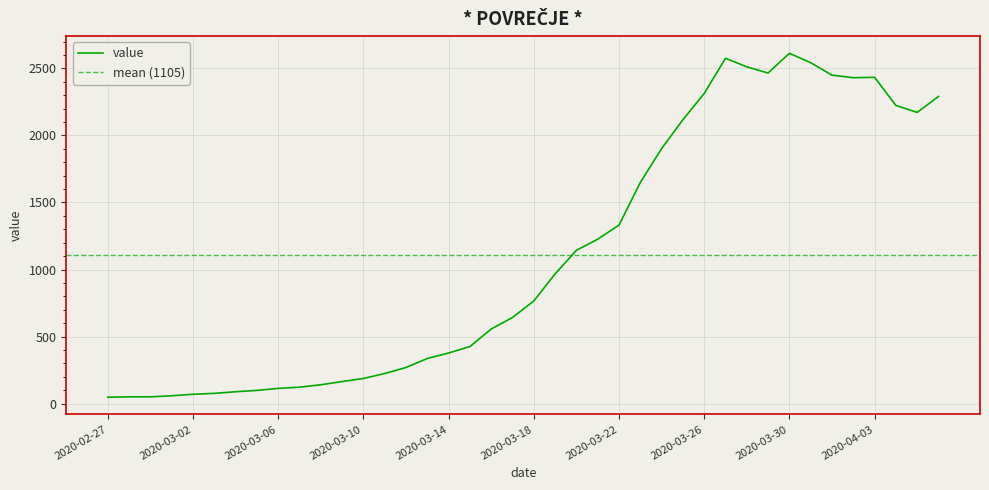

At which category does the data reach its first local valley?

2020-03-29